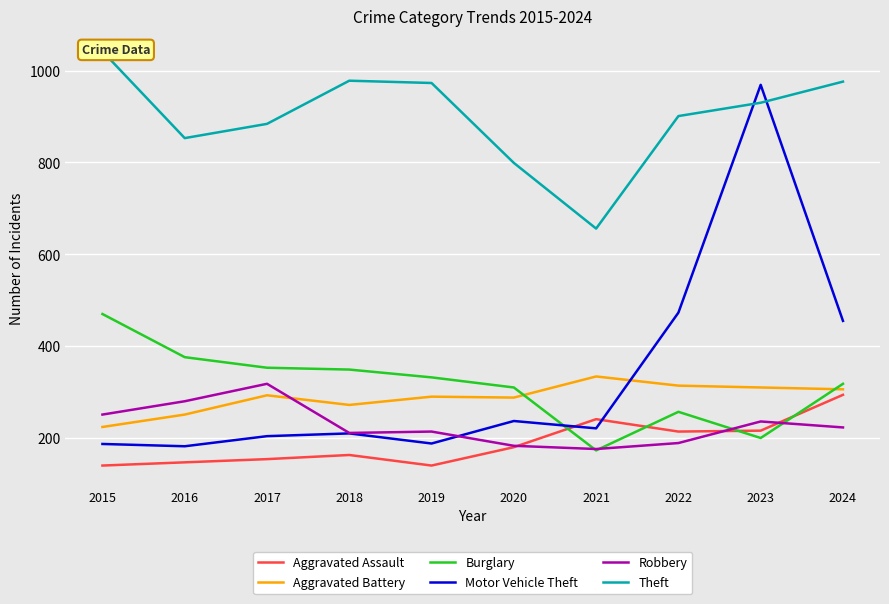

Rank the series at 2016 from highest to lowest value.

Theft, Burglary, Robbery, Aggravated Battery, Motor Vehicle Theft, Aggravated Assault